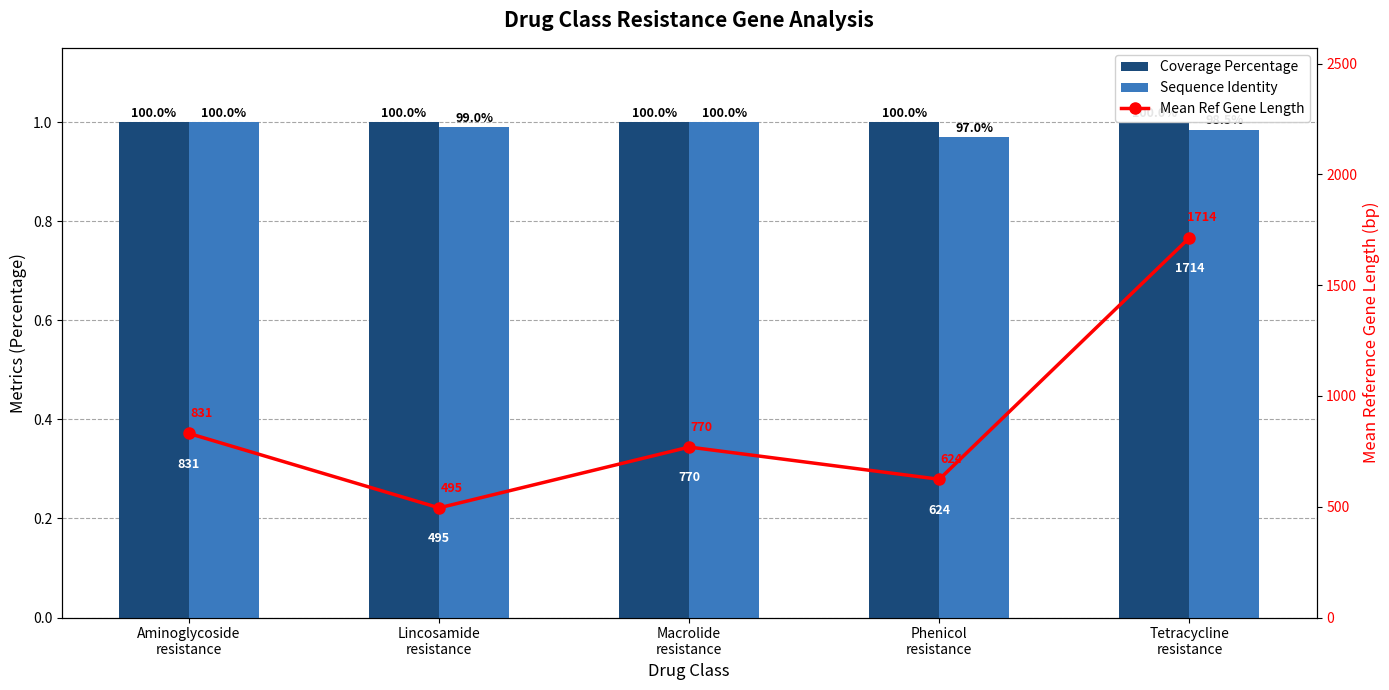

Rank the series by their maximum value, from highest to lowest.

Mean Ref Gene Length, Coverage Percentage, Sequence Identity